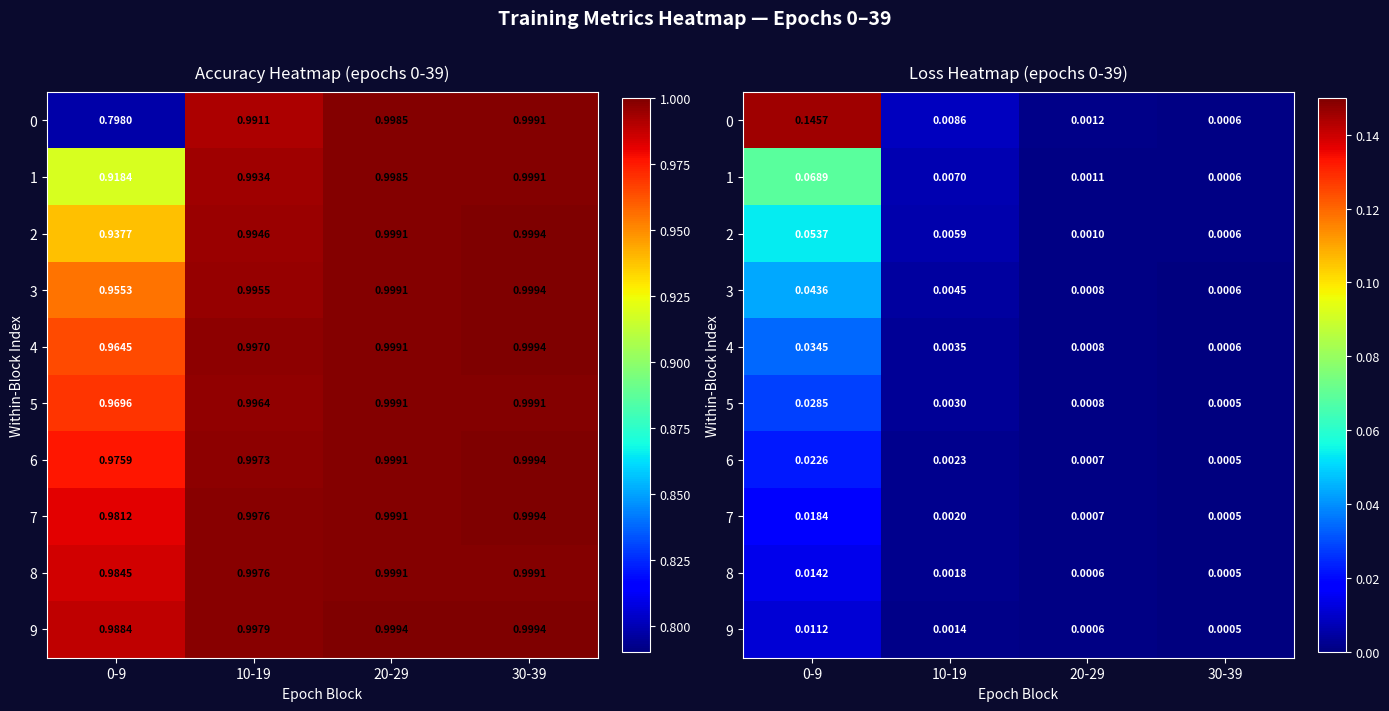

The 5 series shows 0.0 at 10-19. True or false?

False